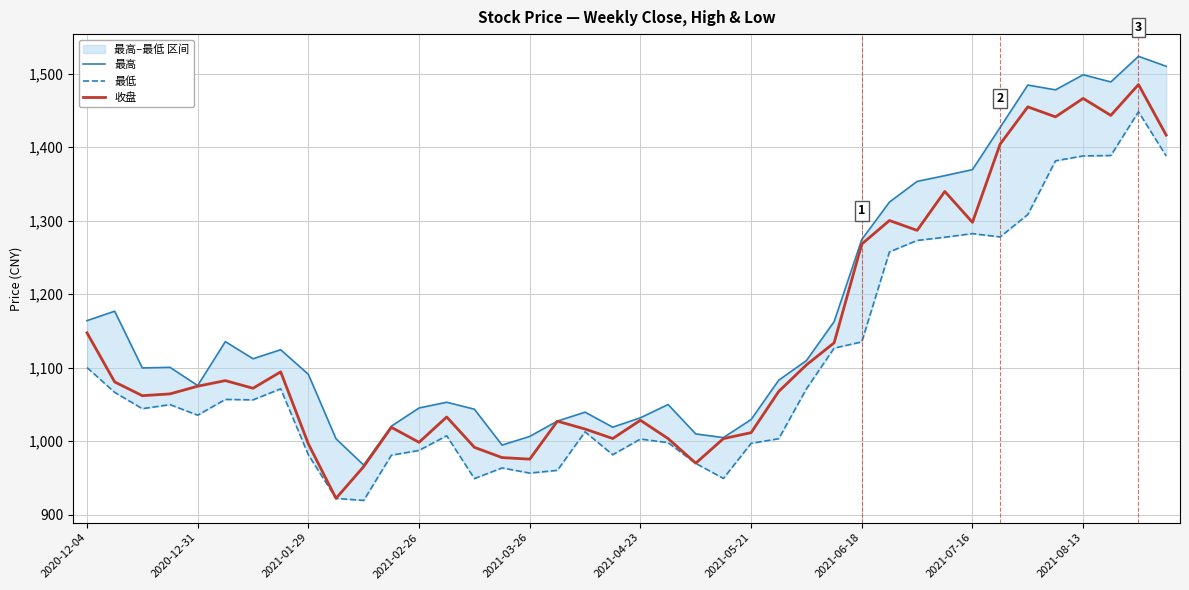

Count the number of data series in this chart.

3